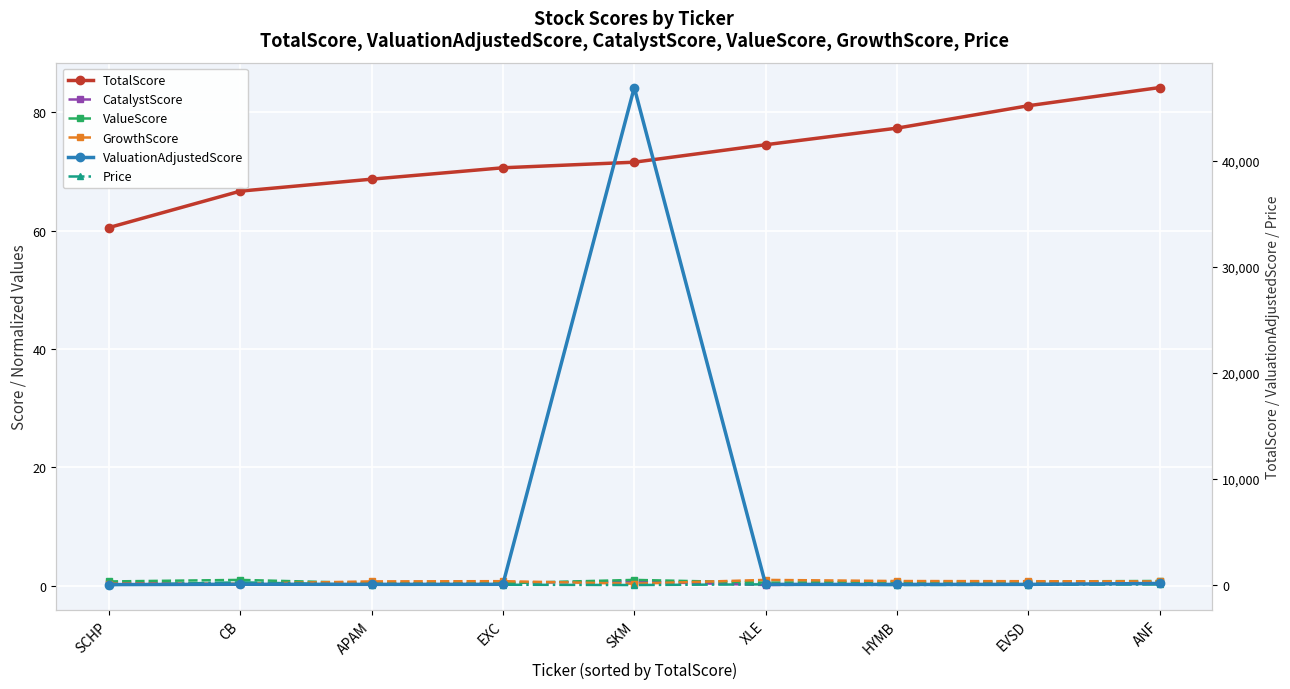

Which category has the highest value in the ValueScore series?

CB